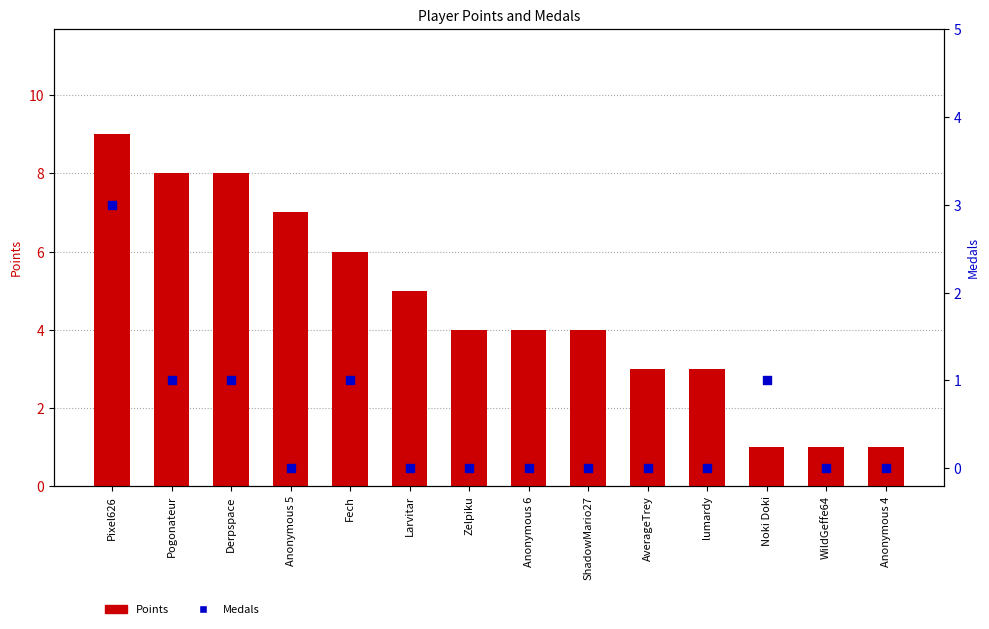

What are all the series names shown in the legend?

Points, Medals